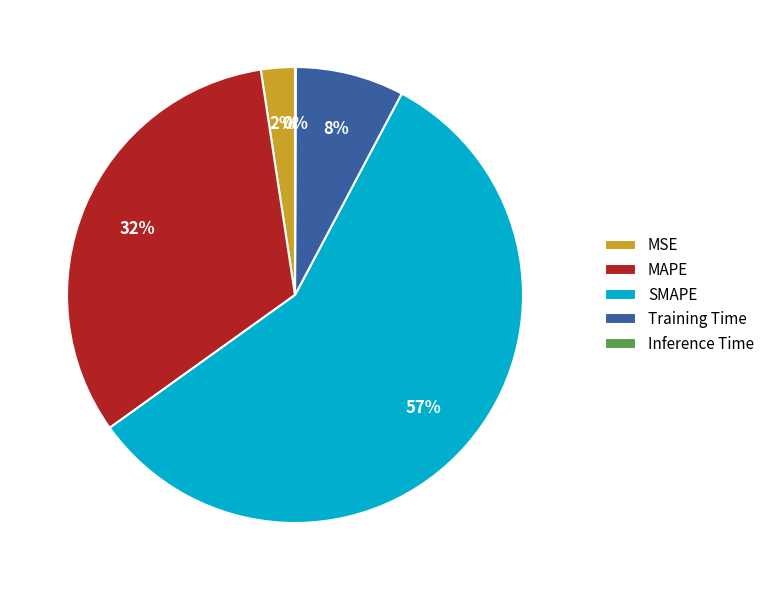

Which category has the biggest portion of the pie?

SMAPE